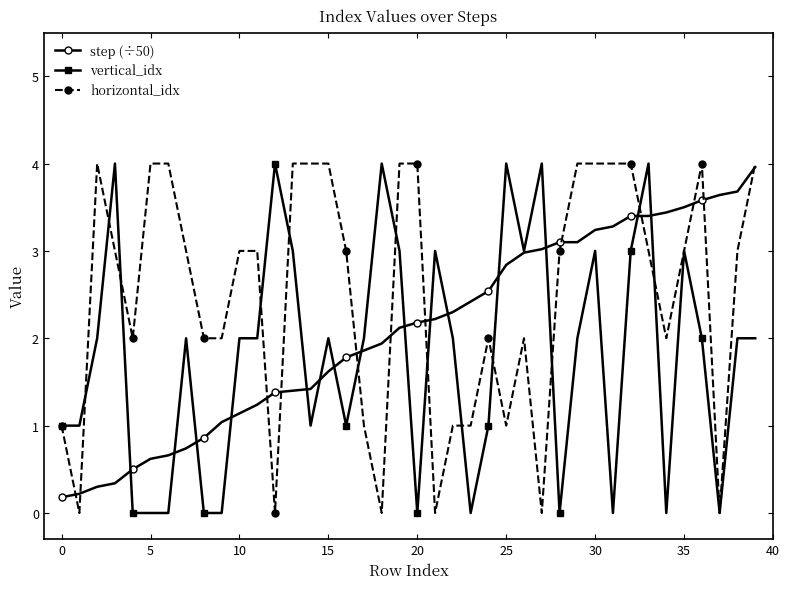

True or false: vertical_idx and step (÷50) intersect in this chart.

True